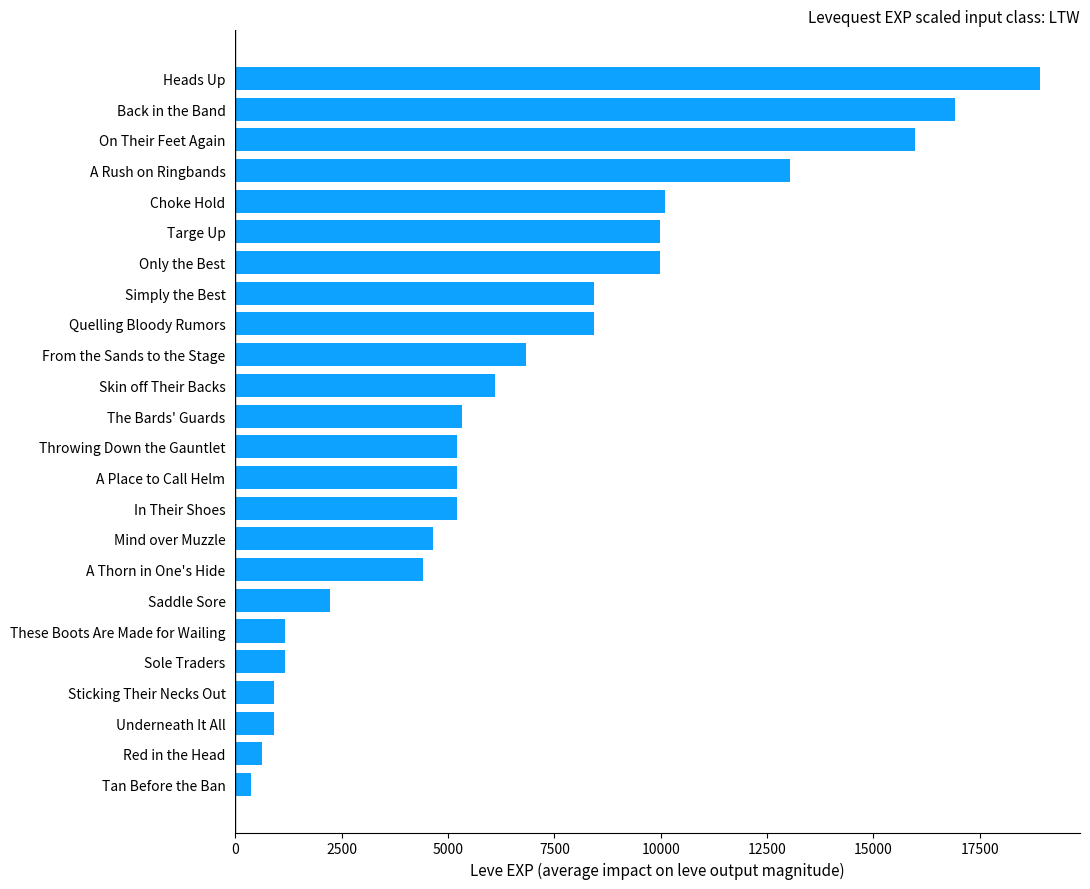

What is the sum of all values?

162150